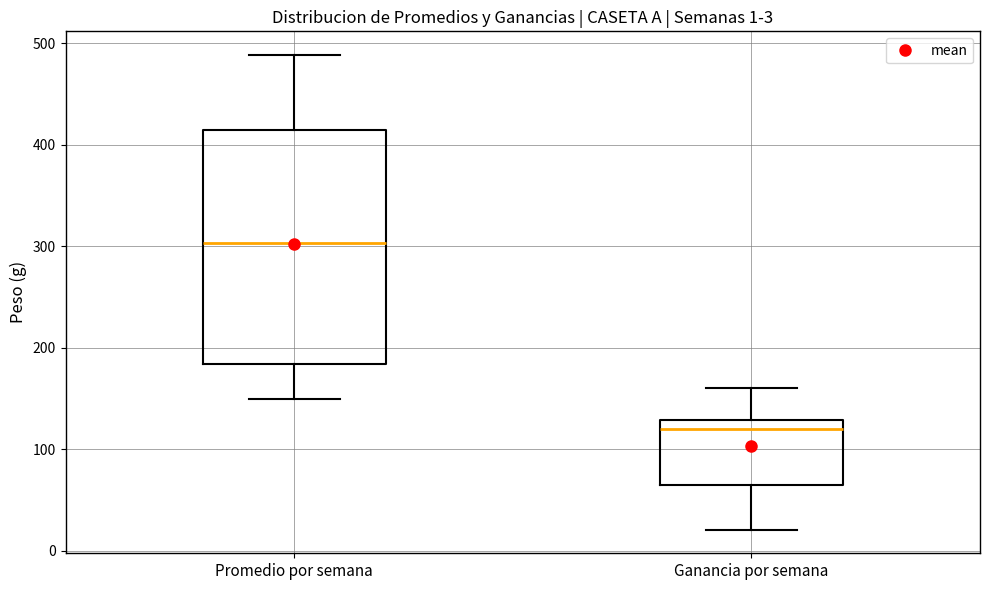

Which box has the lowest median line?

Ganancia por semana